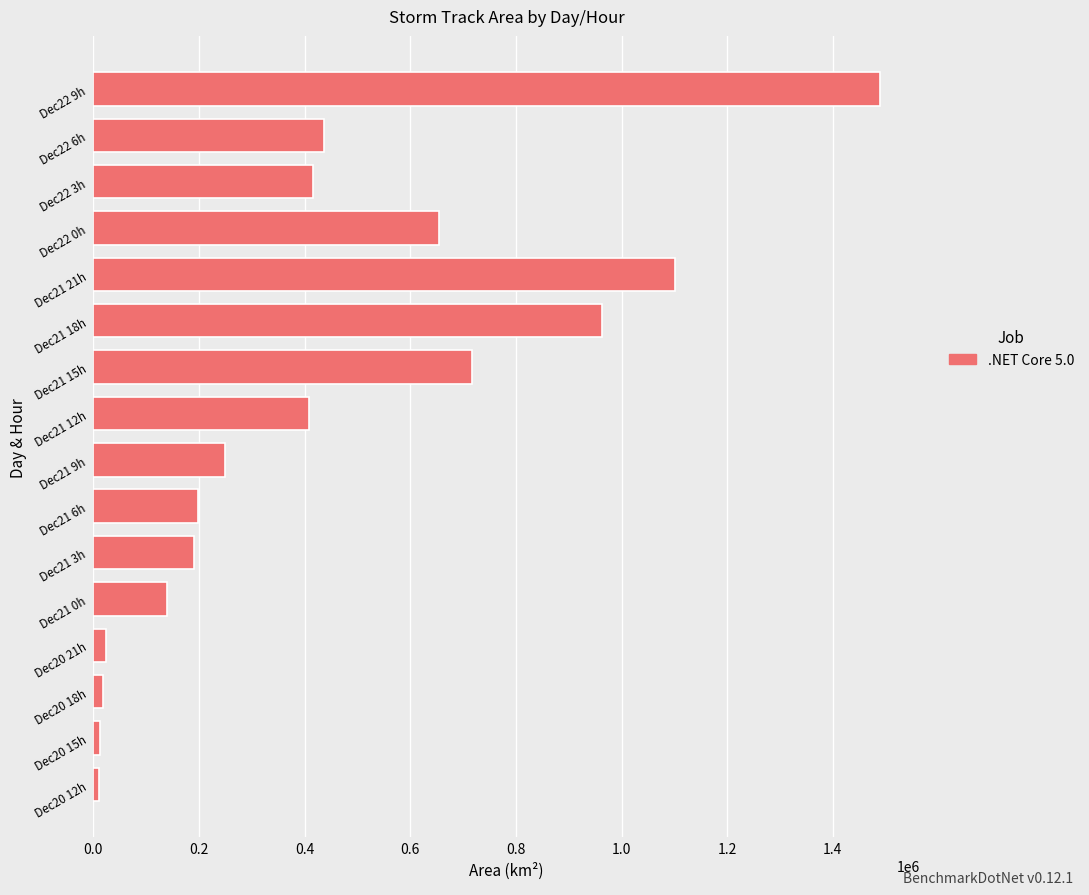

What is the difference between the maximum and minimum values?

1479375